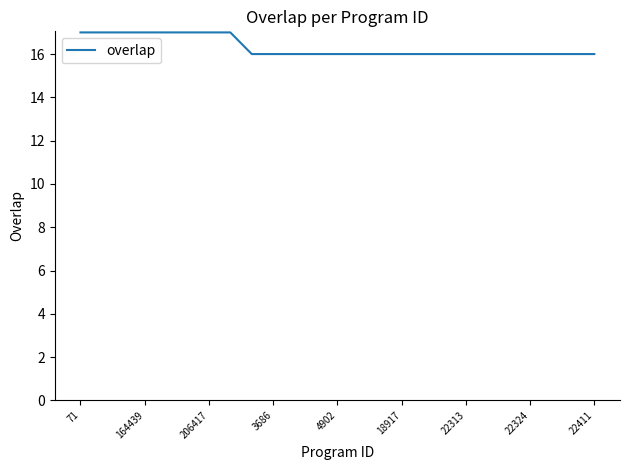

Count the number of data series in this chart.

1